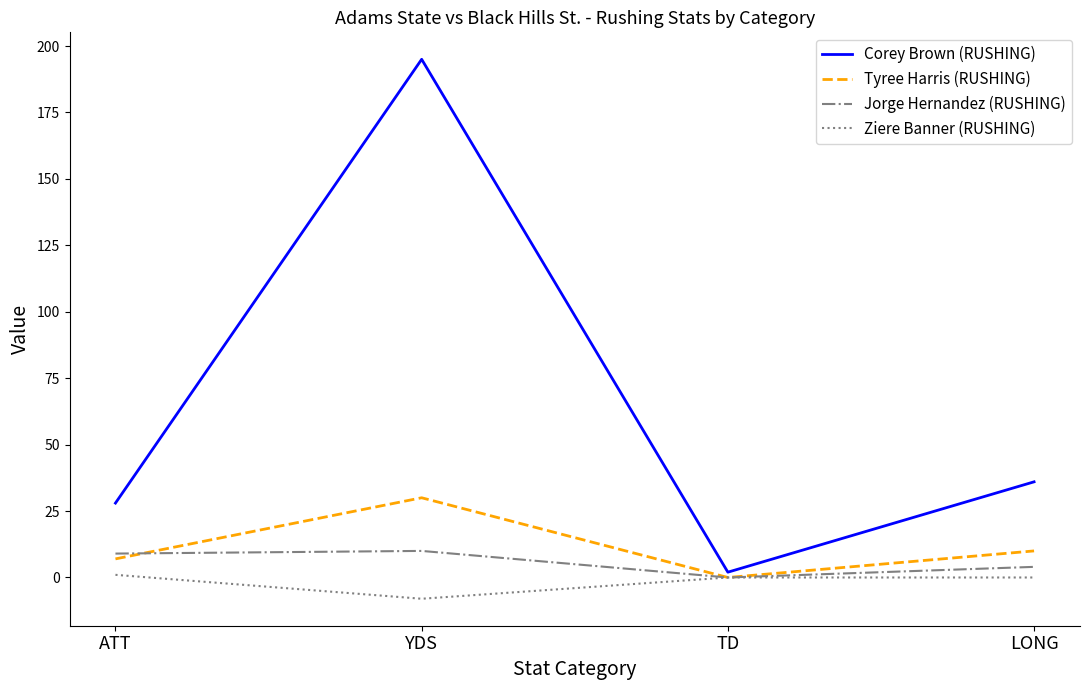

Does the chart have visible grid lines?

No